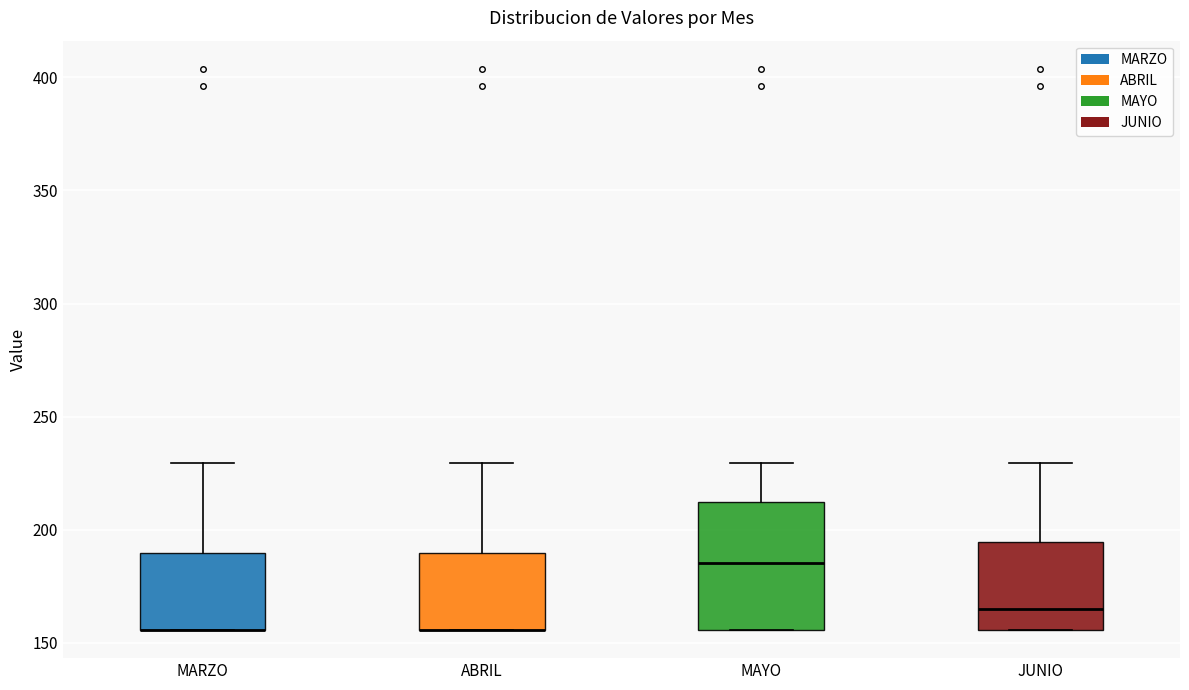

Reading left to right, read every box against the y-axis: the position of its median line, the range the box covers, and the ends of its whiskers. The values are not printed on the chart, so give them approximately, as read against the axis.

MARZO: median 155 (drawn on the box's lower edge), box 155 to 190, whiskers 155 to 230
ABRIL: median 155 (drawn on the box's lower edge), box 155 to 190, whiskers 155 to 230
MAYO: median 185, box 155 to 210, whiskers 155 to 230
JUNIO: median 165, box 155 to 195, whiskers 155 to 230